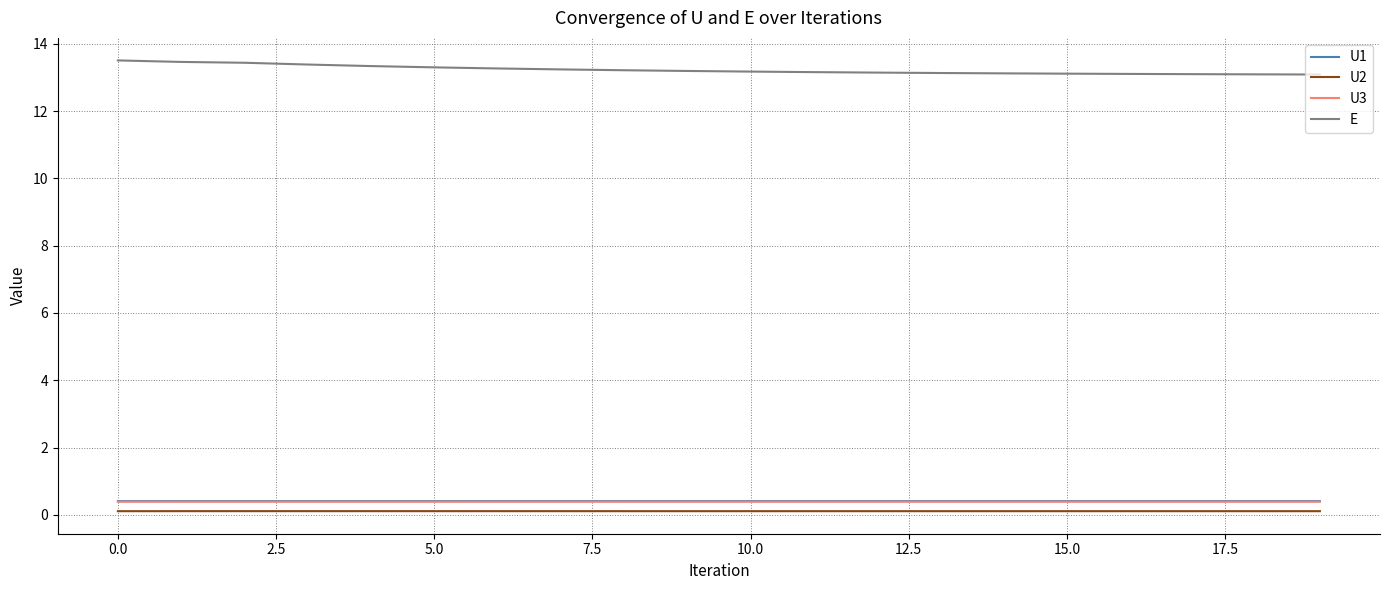

In U2, how many points are higher than both neighbors (excluding endpoints)?

1